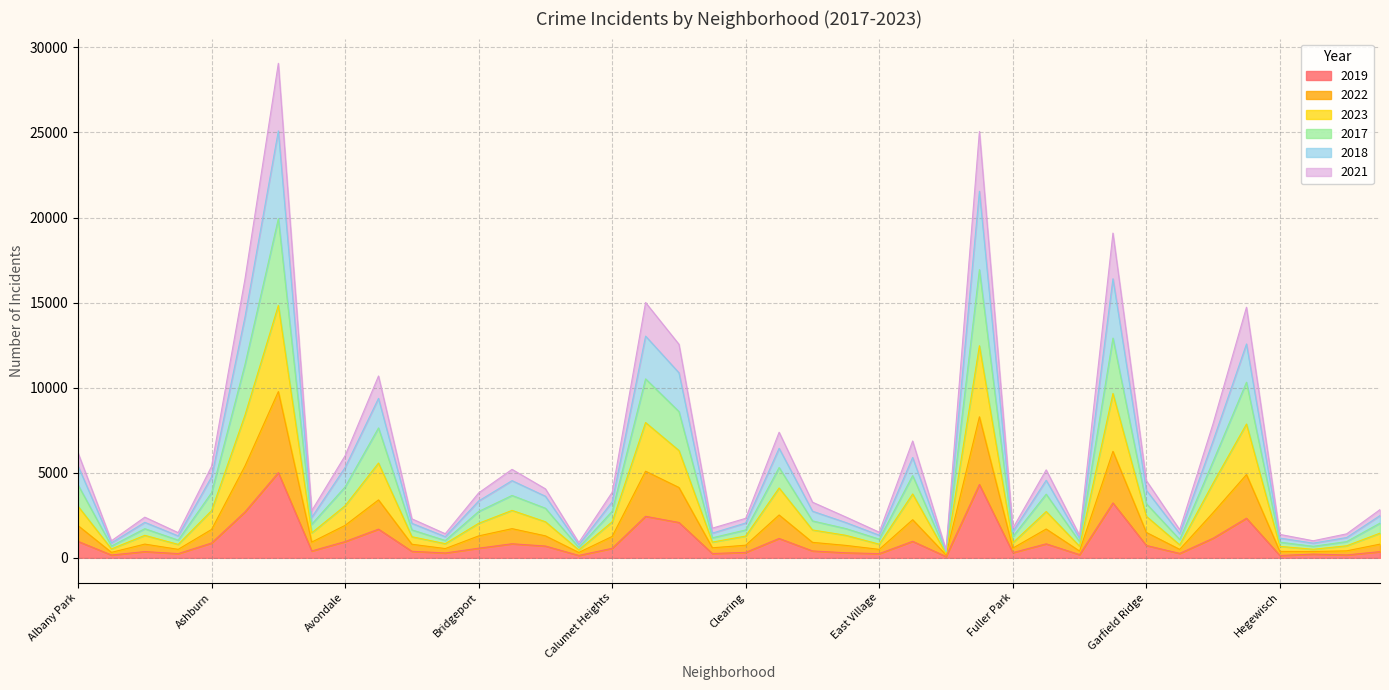

Rank the series by their average value, from highest to lowest.

2018, 2017, 2023, 2022, 2021, 2019